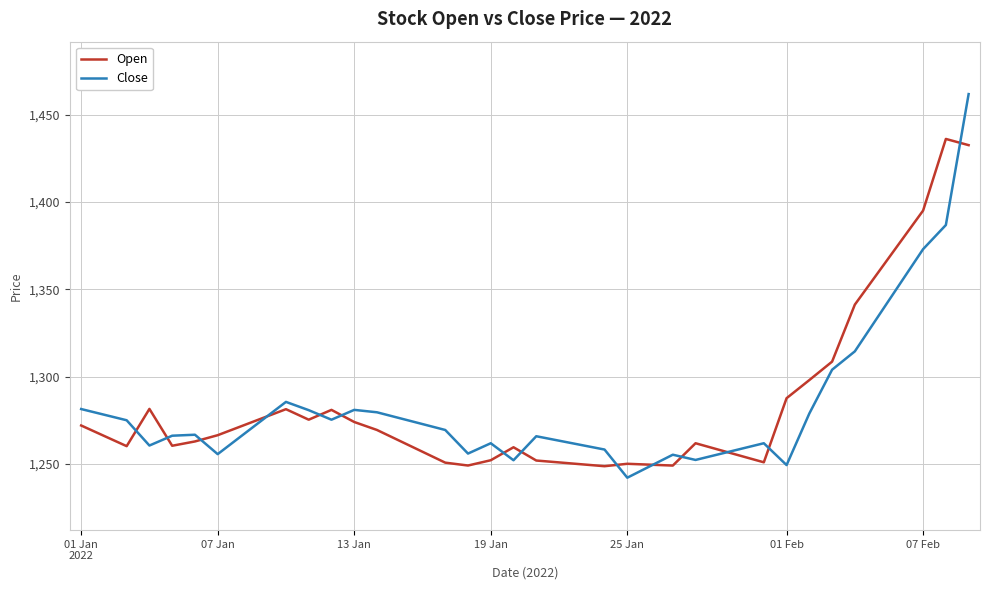

How many values in the Open series exceed 1266?

20